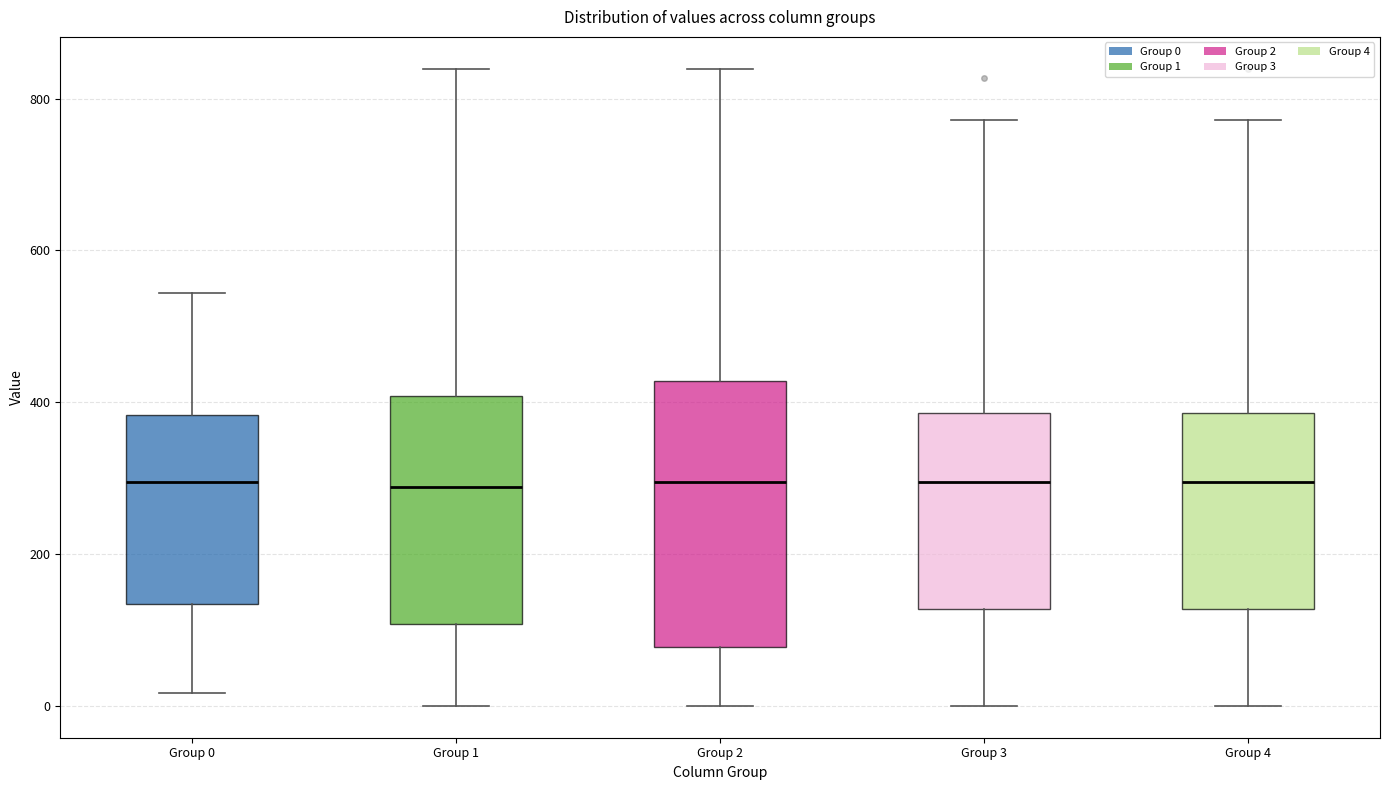

Reading left to right, transcribe this box plot: for each box, give where its median line is, the range the box spans, and where its two whiskers end, as read against the y-axis. The values are not printed on the chart, so give them approximately, as read against the axis.

Group 0: median 300, box 140 to 380, whiskers 20 to 540
Group 1: median 280, box 100 to 400, whiskers 0 to 840
Group 2: median 300, box 80 to 420, whiskers 0 to 840
Group 3: median 300, box 120 to 380, whiskers 0 to 780
Group 4: median 300, box 120 to 380, whiskers 0 to 780